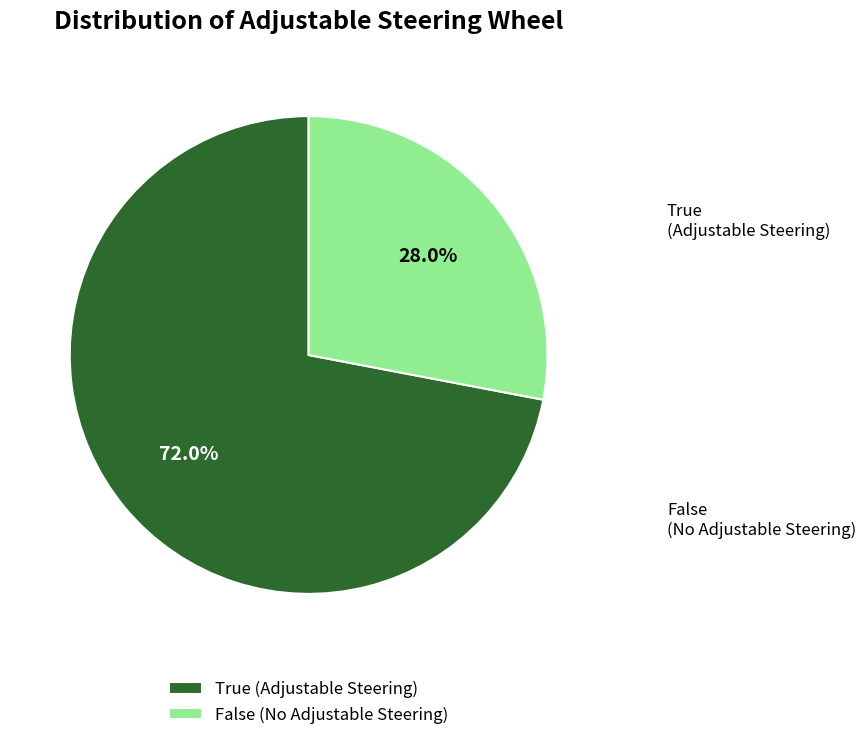

To the nearest percent, what is the difference between the False and True slice percentages?

44%